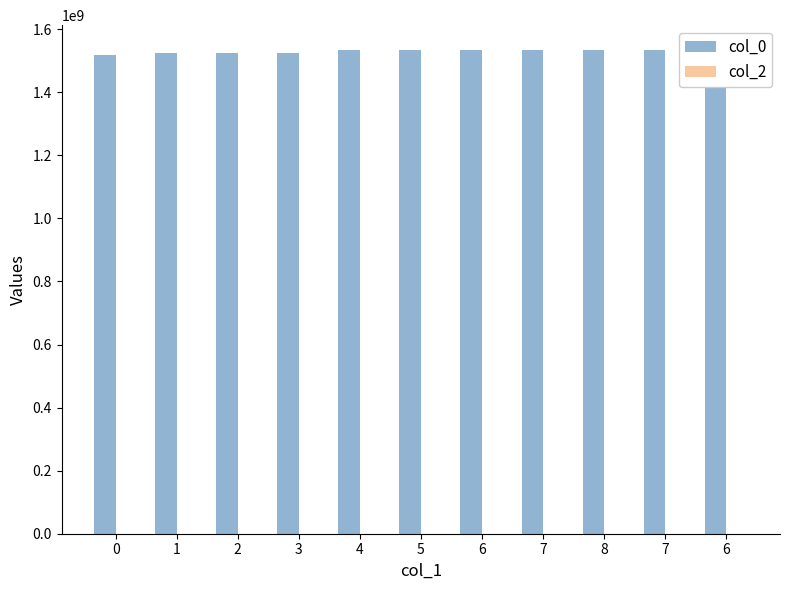

What is the sum of the col_0 values at 2 and 4?

3059235815